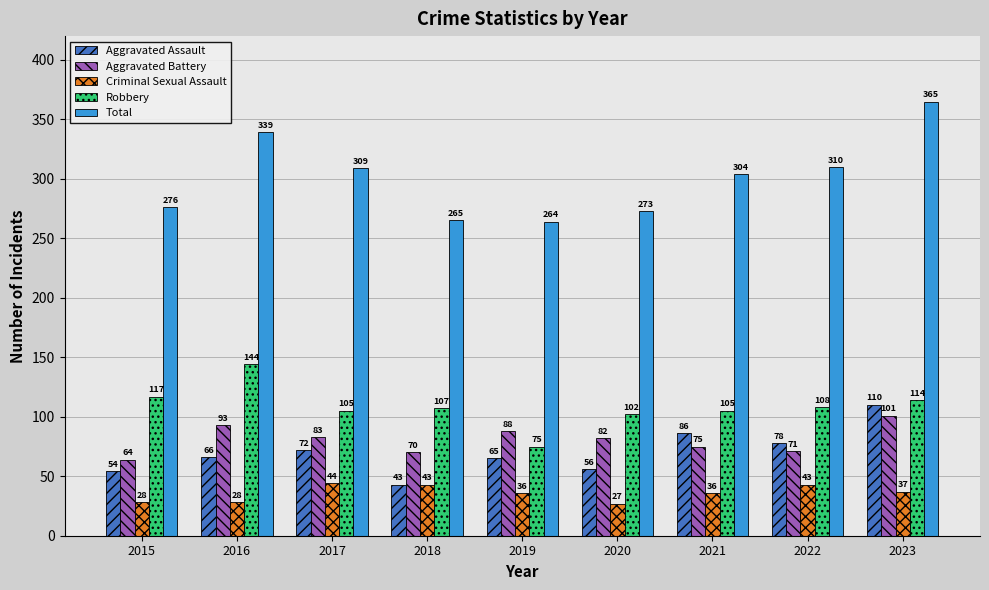

Is it true that Total equals 127 at 2019?

False